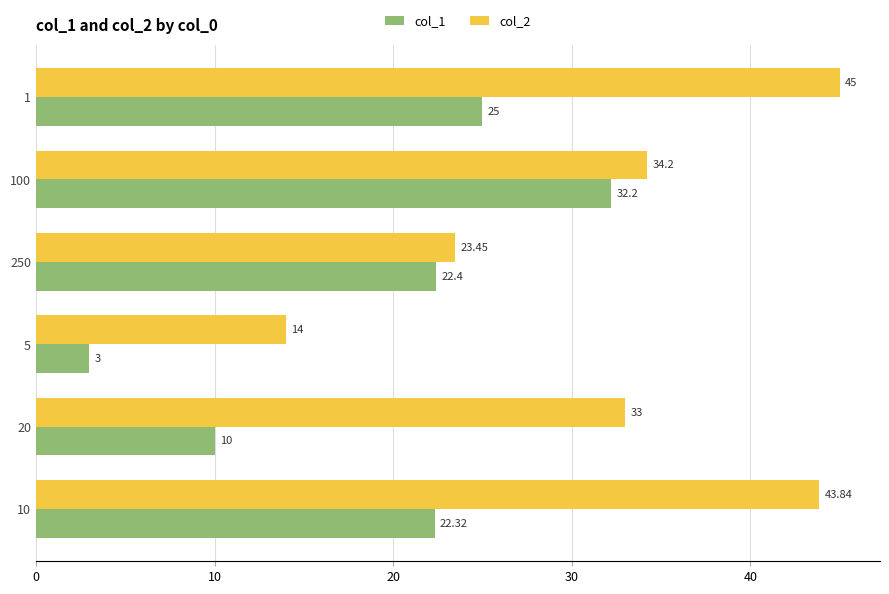

Is it true that col_1 equals 15.0 at 10?

False